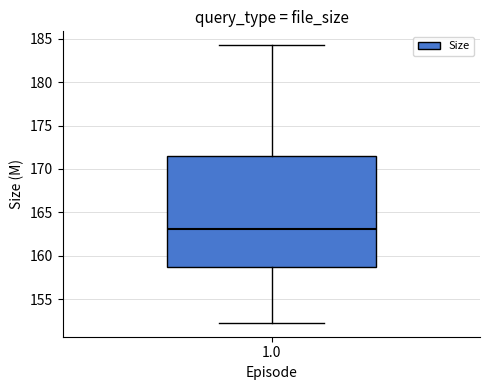

Read this box plot against the y-axis: the position of the median line, the range covered by the box, and the ends of both whiskers. The values are not printed on the chart, so give them approximately, as read against the axis.

median 163.0, box 159.0 to 171.5, whiskers 152.5 to 184.5